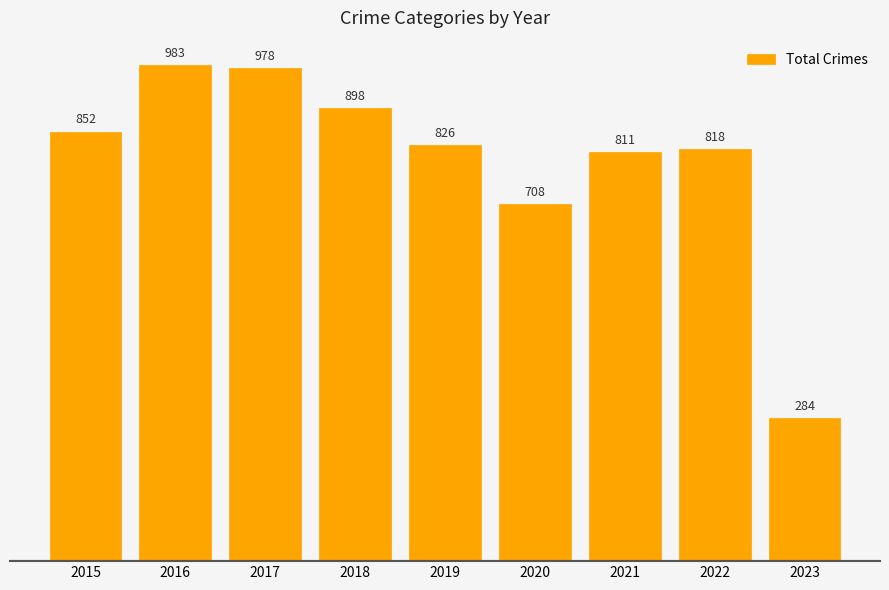

What is the difference between the second highest and minimum values?

694